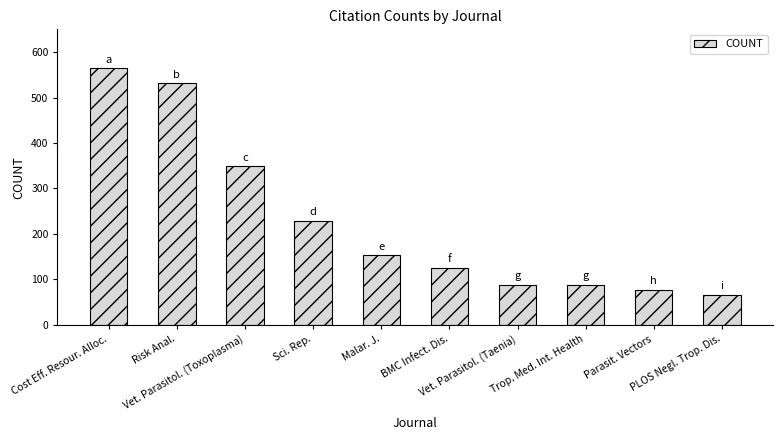

What is the value of the 7th bar from the left?

88